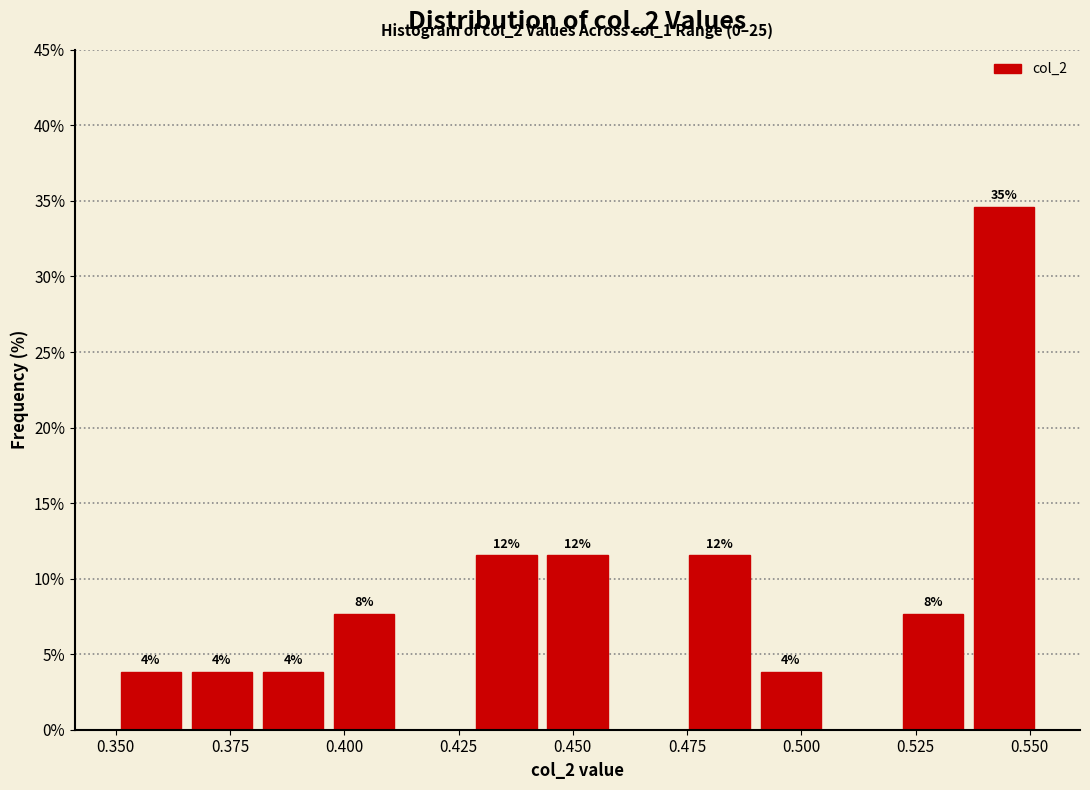

Read against the x-axis, roughly where is the centre of the tallest bar?

0.545